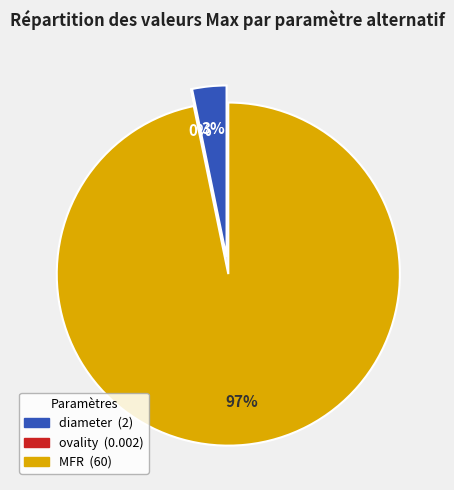

Is MFR the majority of the pie?

Yes